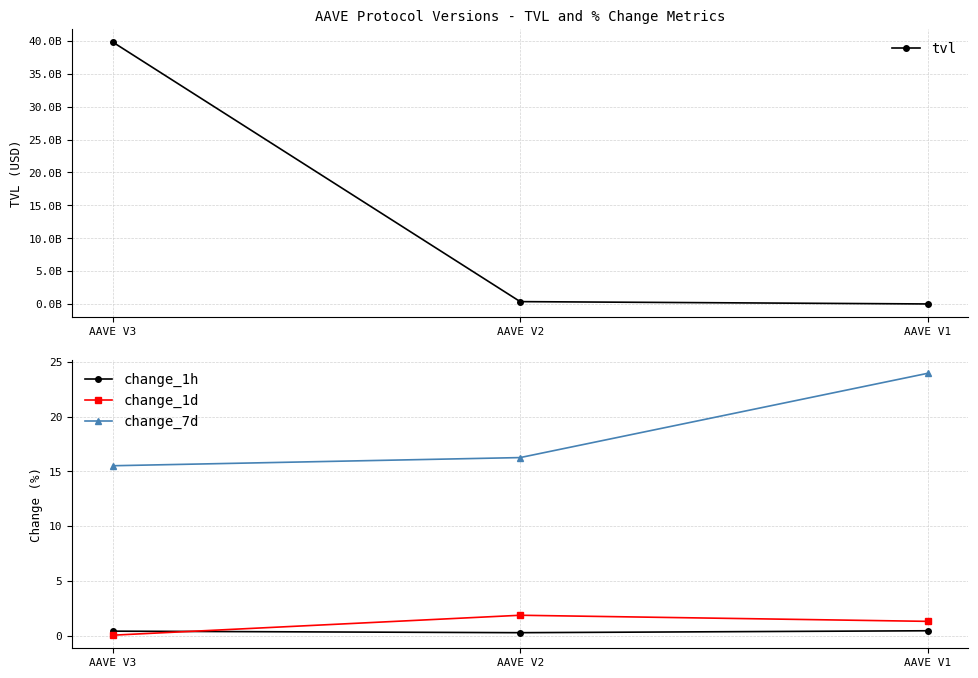

Between AAVE V2 and AAVE V1, which is larger?

AAVE V2